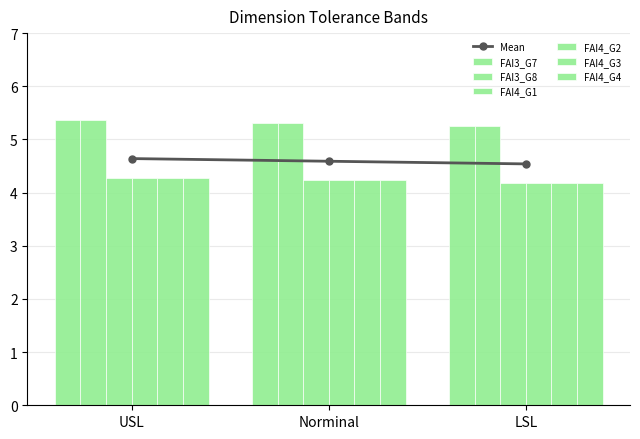

The FAI4_G4 series shows 4.3 at USL. True or false?

True